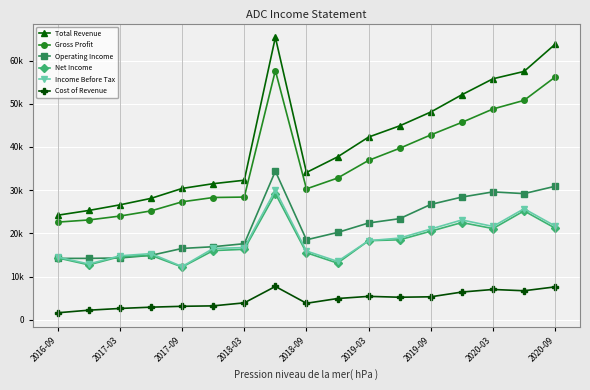

Rank the series by their maximum value, from highest to lowest.

Total Revenue, Gross Profit, Operating Income, Income Before Tax, Net Income, Cost of Revenue